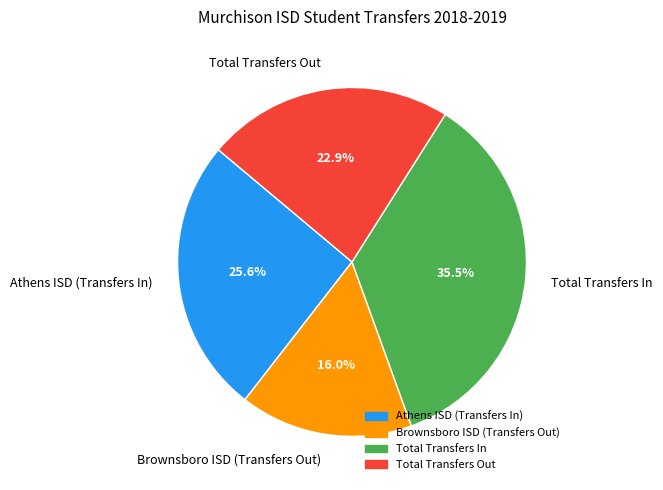

To the nearest percent, what is the difference between the Total Transfers In and Athens ISD (Transfers In) slice percentages?

10%